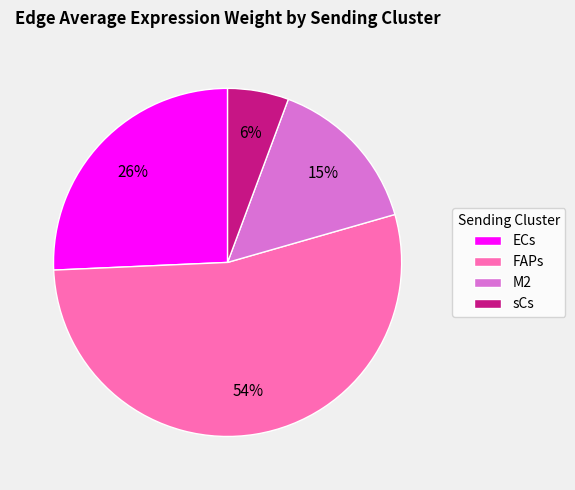

Which category has the biggest portion of the pie?

FAPs